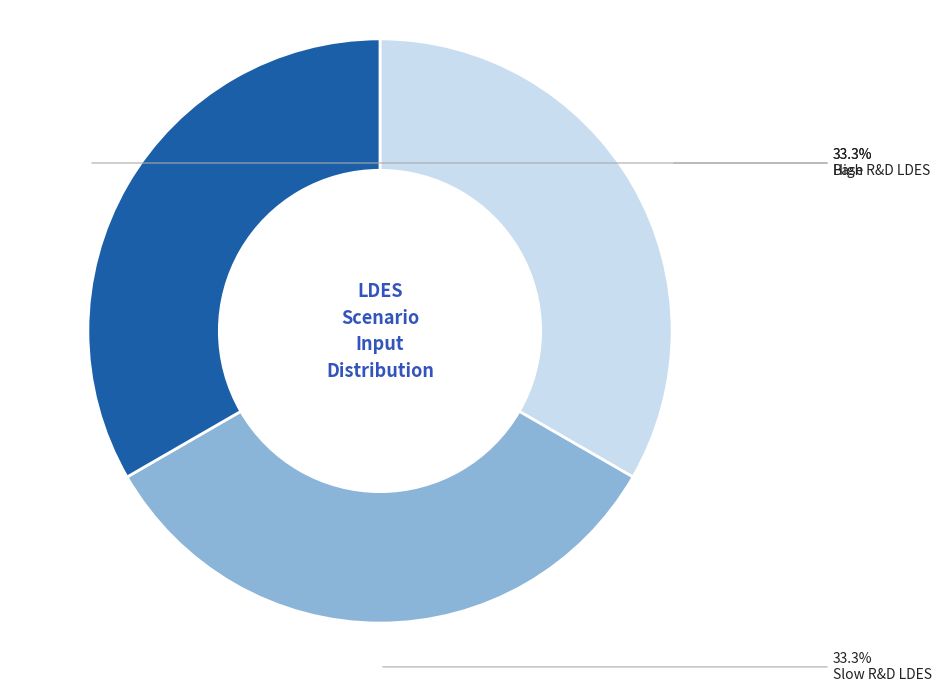

Does High R&D LDES represent more than half of the total?

No